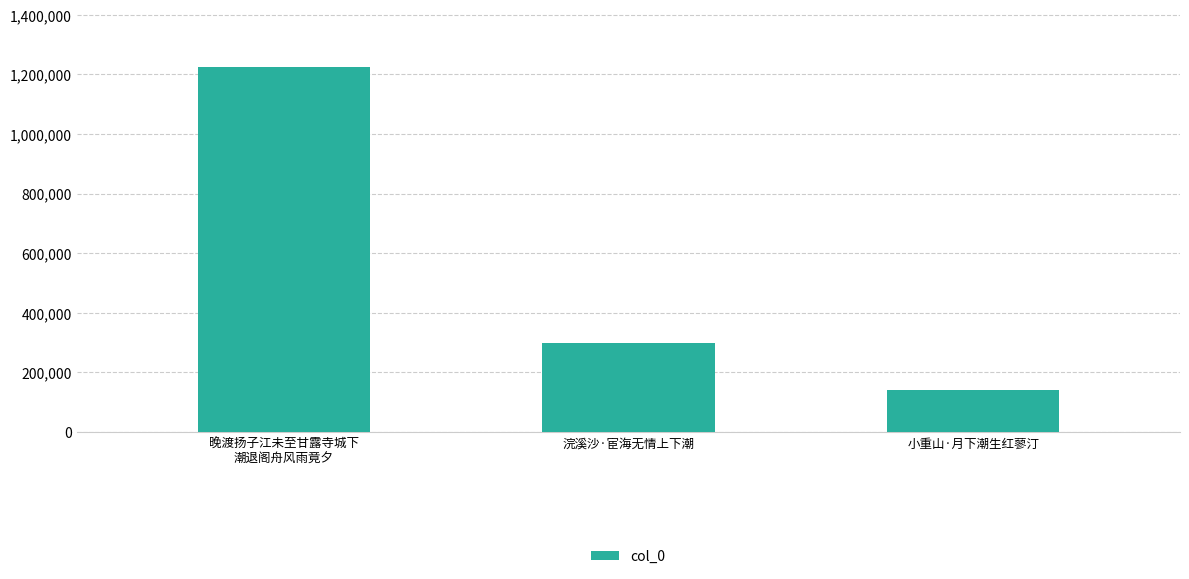

What is the sum of the values at 浣溪沙·宦海无情上下潮 and 小重山·月下潮生红蓼汀?

440284